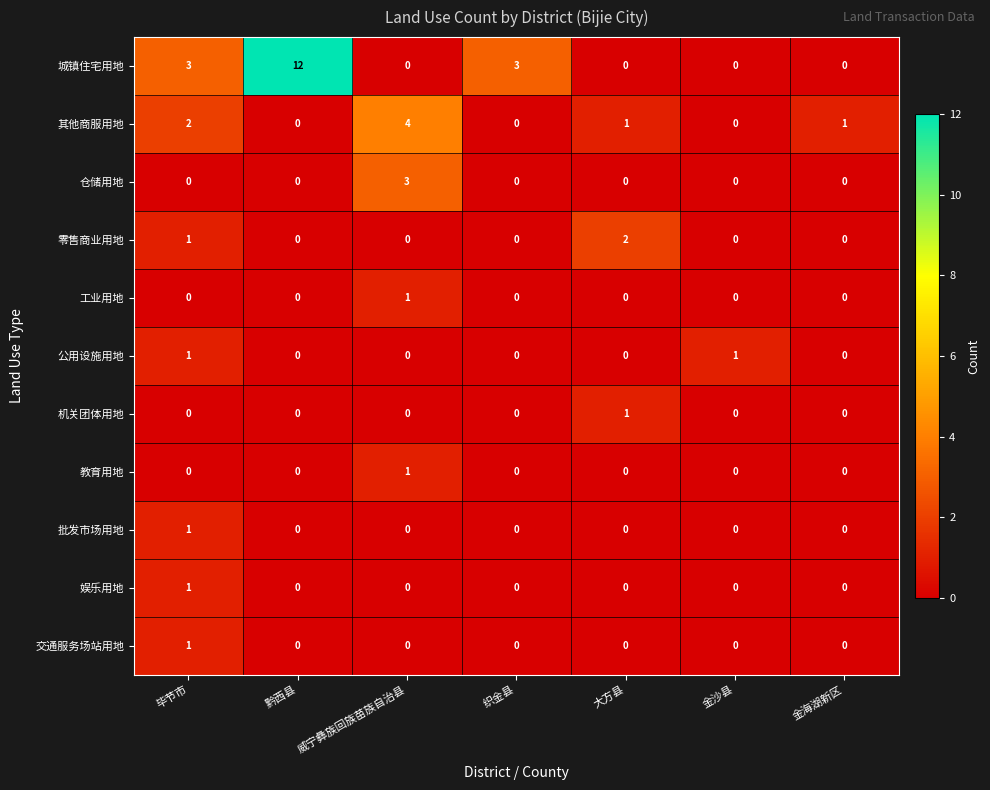

Count the number of data series in this chart.

11